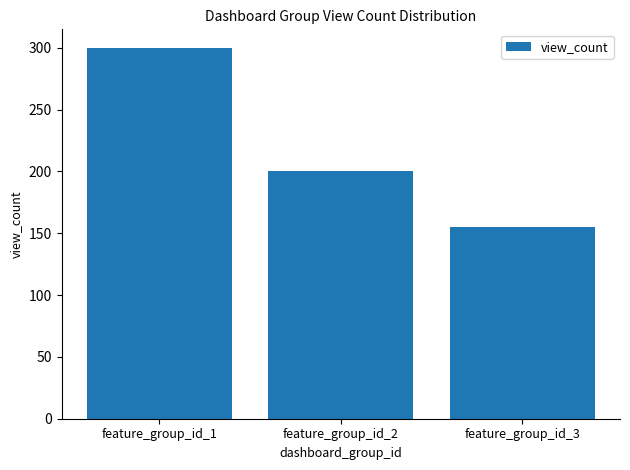

What is the difference between the maximum and minimum values?

145